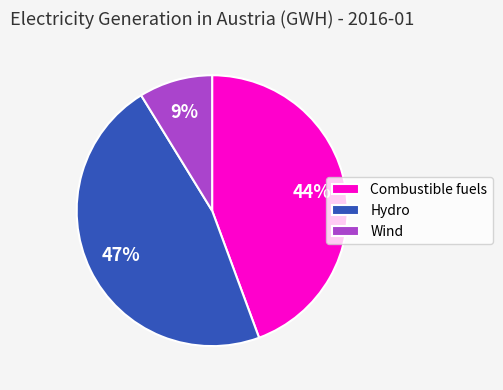

Between Hydro and Wind, which is larger?

Hydro